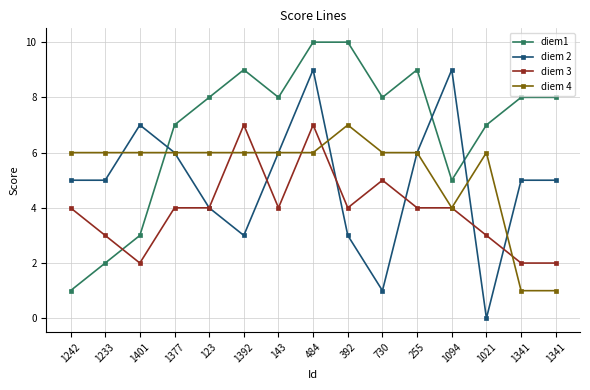

At how many categories does at least one series exceed 7?

10